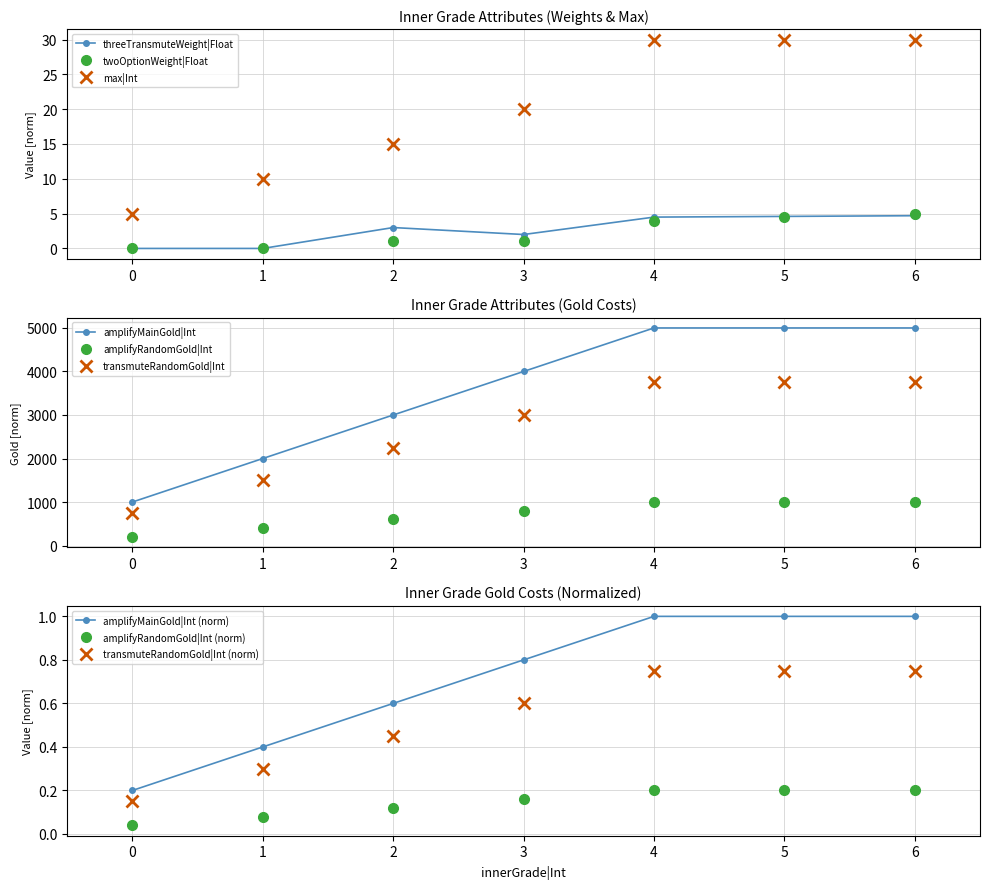

What is the value of the amplifyRandomGold|Int point at the 1st from the left?

200